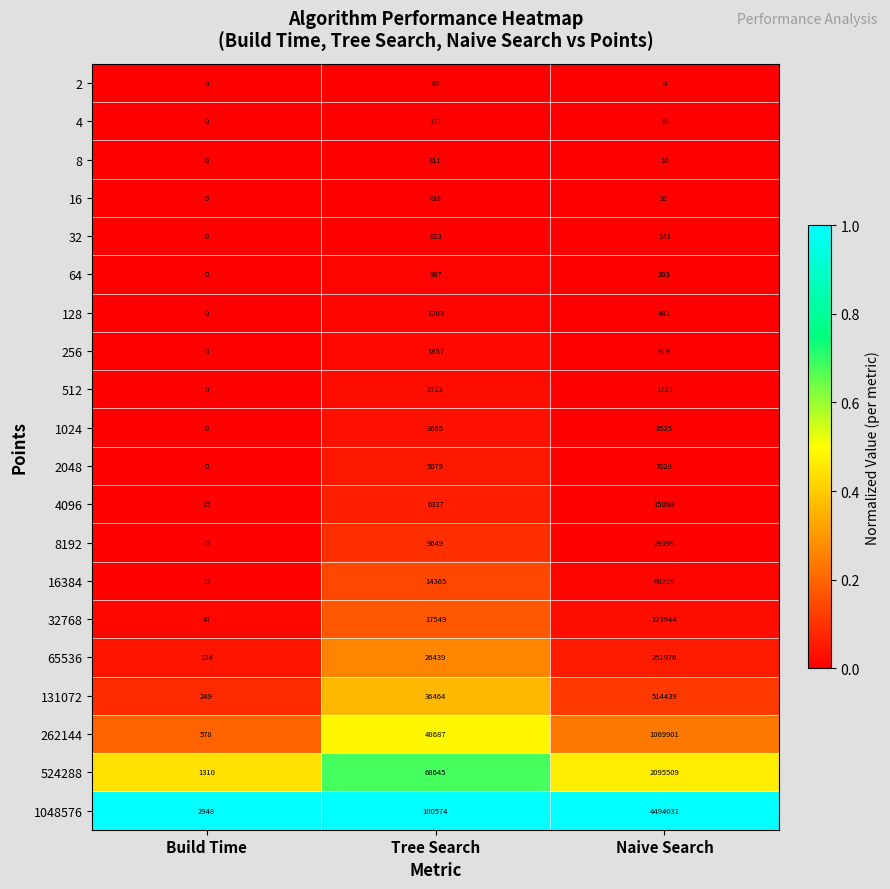

List the series in order of their peak value, lowest first.

2, 4, 8, 16, 32, 64, 128, 256, 512, 1024, 2048, 4096, 8192, 16384, 32768, 65536, 131072, 262144, 524288, 1048576